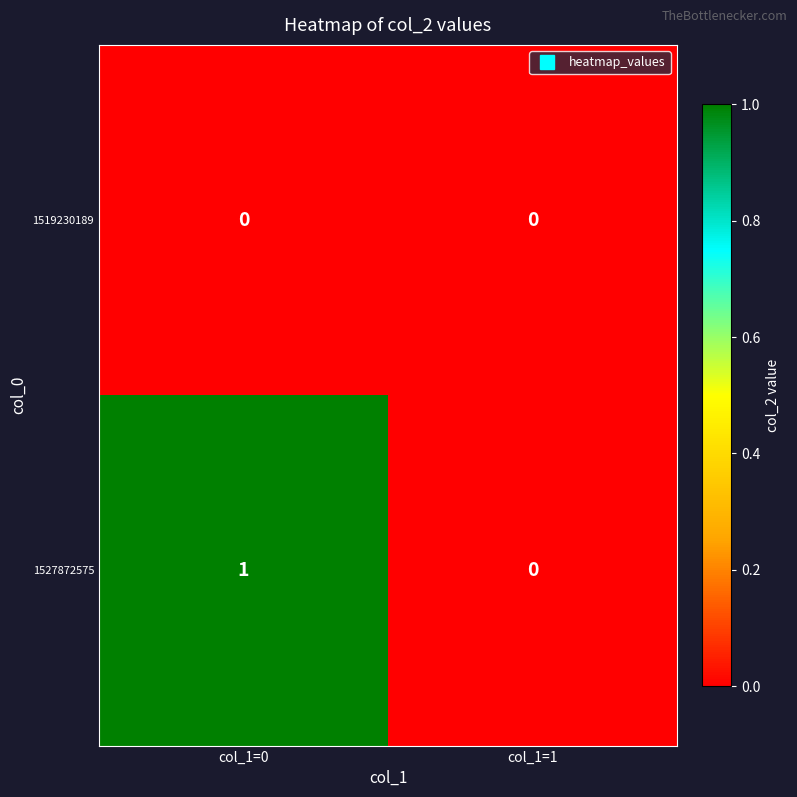

Reading left to right, list all the values displayed in this chart.

1519230189: 0	0
1527872575: 1	0